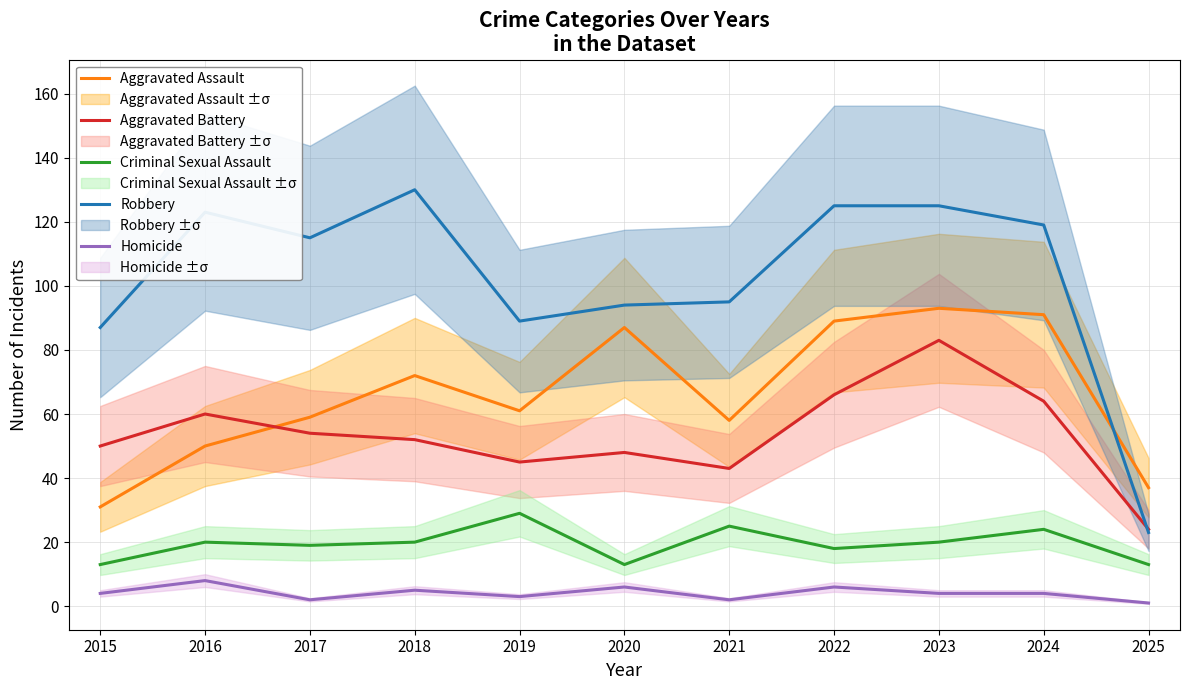

How many values in the Homicide series are below 4?

4